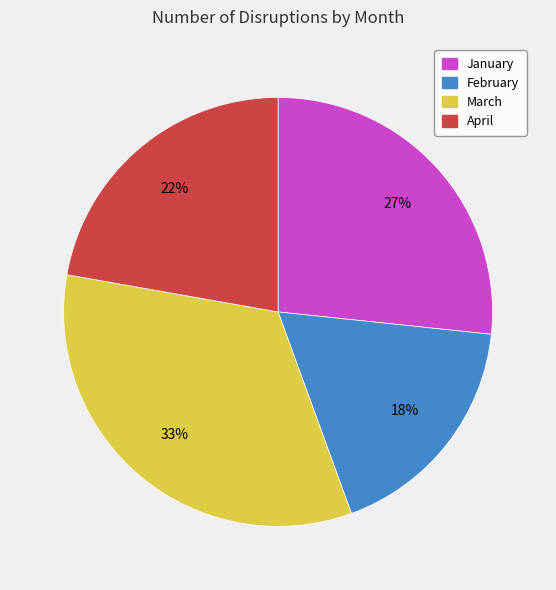

True or false: April accounts for 22% of the total.

True